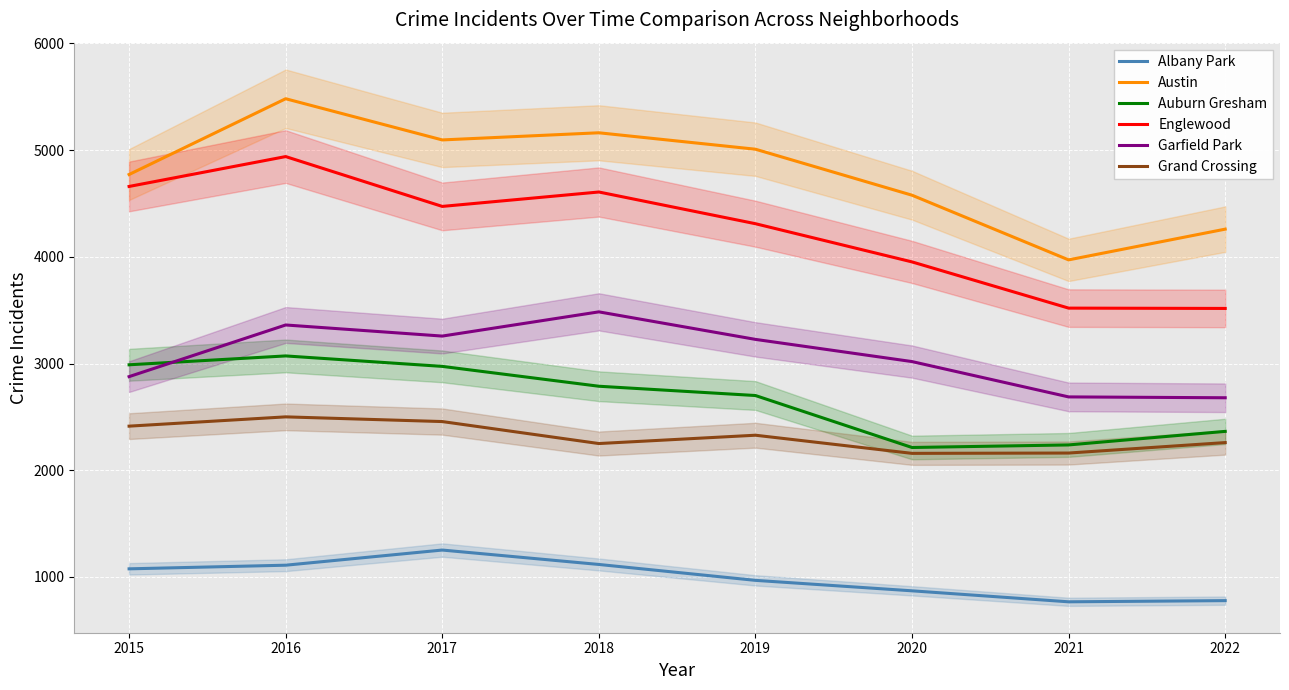

Is the value of Englewood at 2016 greater than the value of Austin at 2020?

Yes